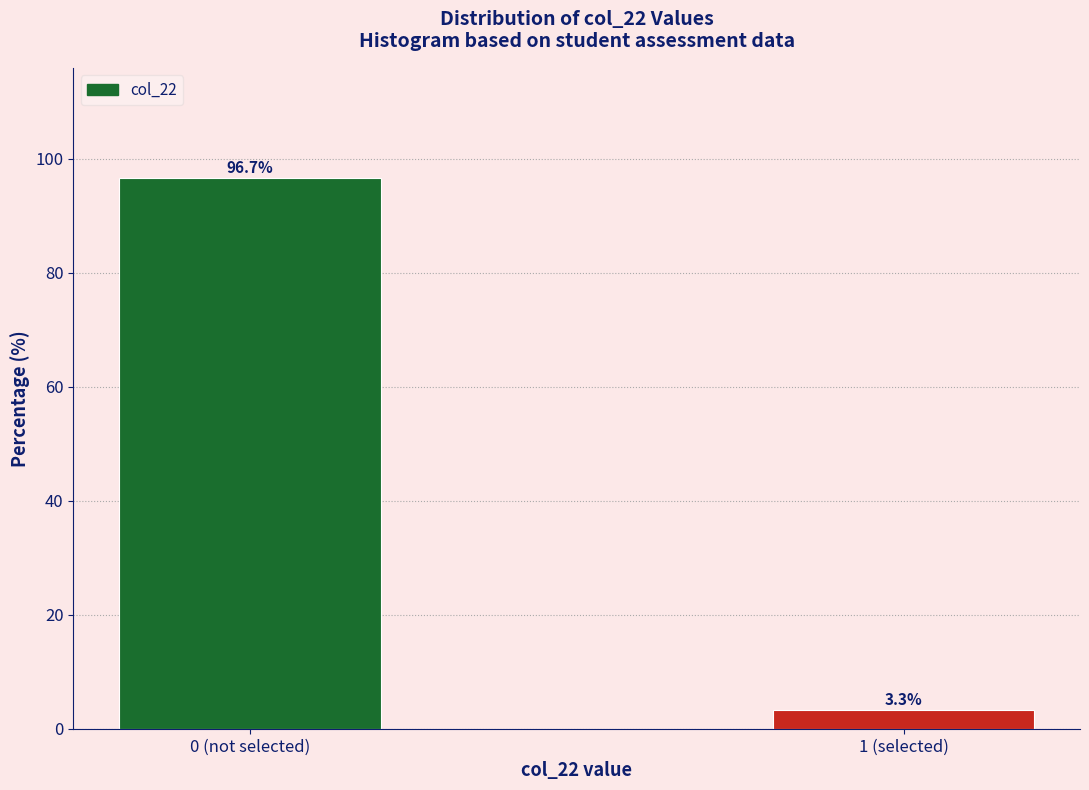

Reading left to right, extract all data points from this chart.

96.7	3.3